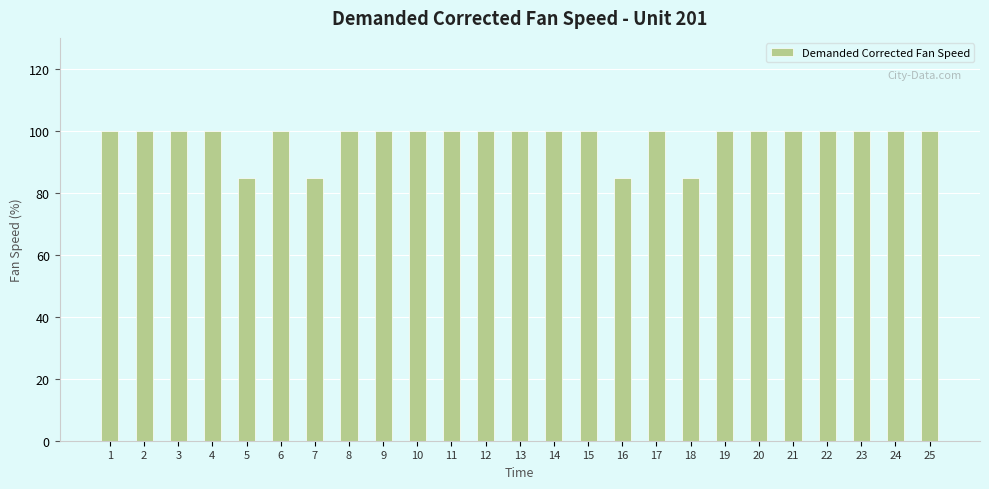

Reading left to right, list all the values displayed in this chart.

1=100.0	2=100.0	3=100.0	4=100.0	5=84.9	6=100.0	7=84.9	8=100.0	9=100.0	10=100.0	11=100.0	12=100.0	13=100.0	14=100.0	15=100.0	16=84.9	17=100.0	18=84.9	19=100.0	20=100.0	21=100.0	22=100.0	23=100.0	24=100.0	25=100.0